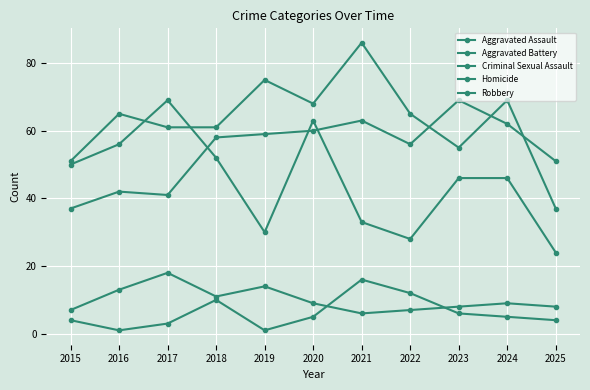

At how many categories does at least one series exceed 47?

11